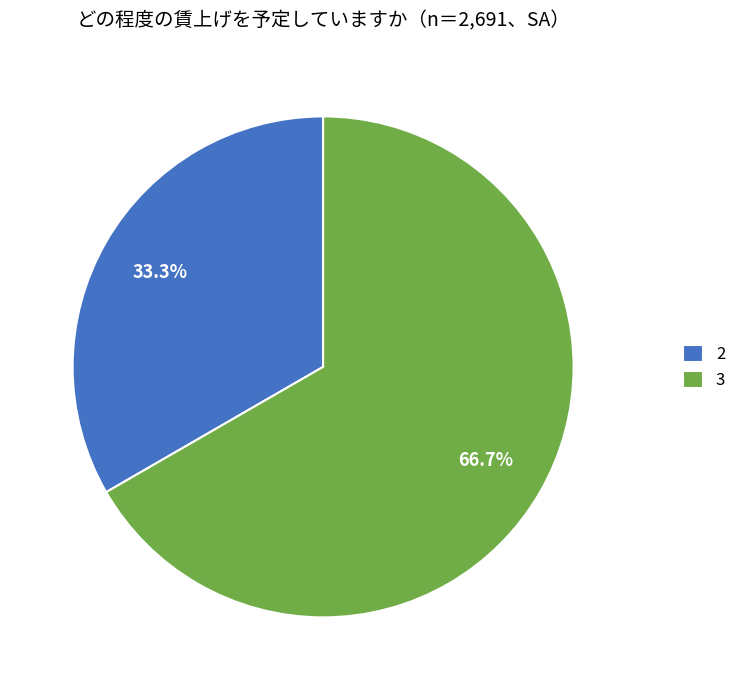

Rank the categories by value from highest to lowest.

3, 2